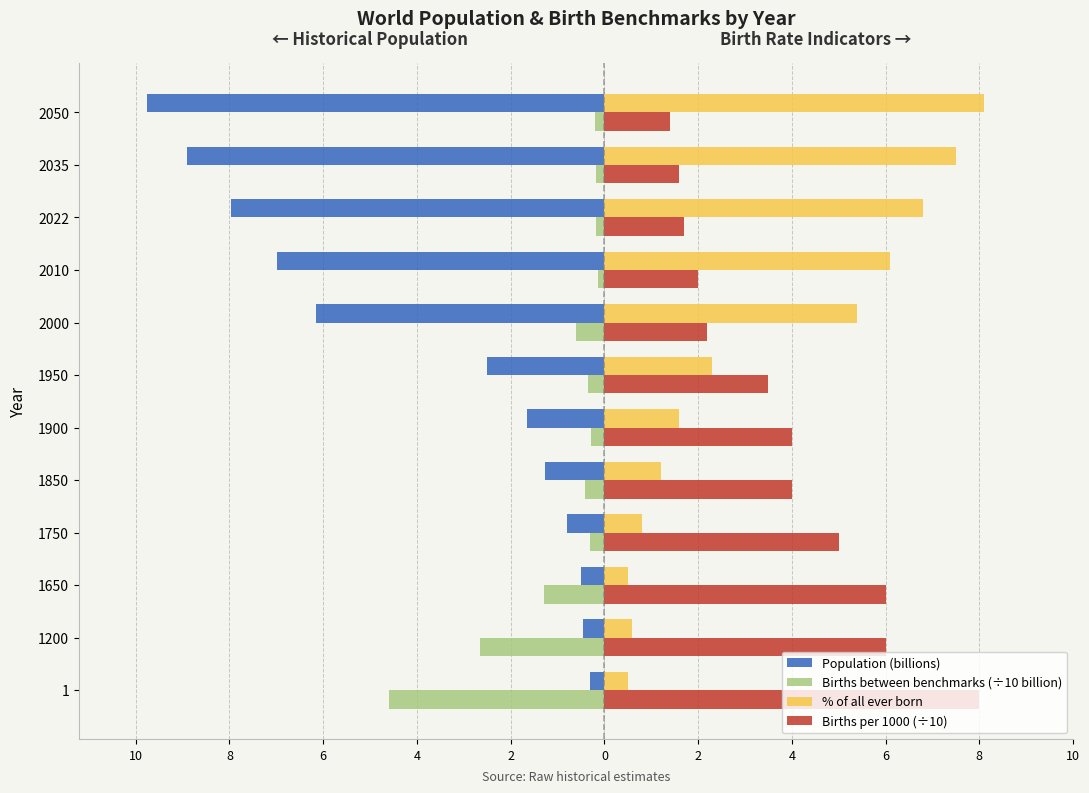

What are all the series names shown in the legend?

Population (billions), Births between benchmarks (÷10 billion), % of all ever born, Births per 1000 (÷10)